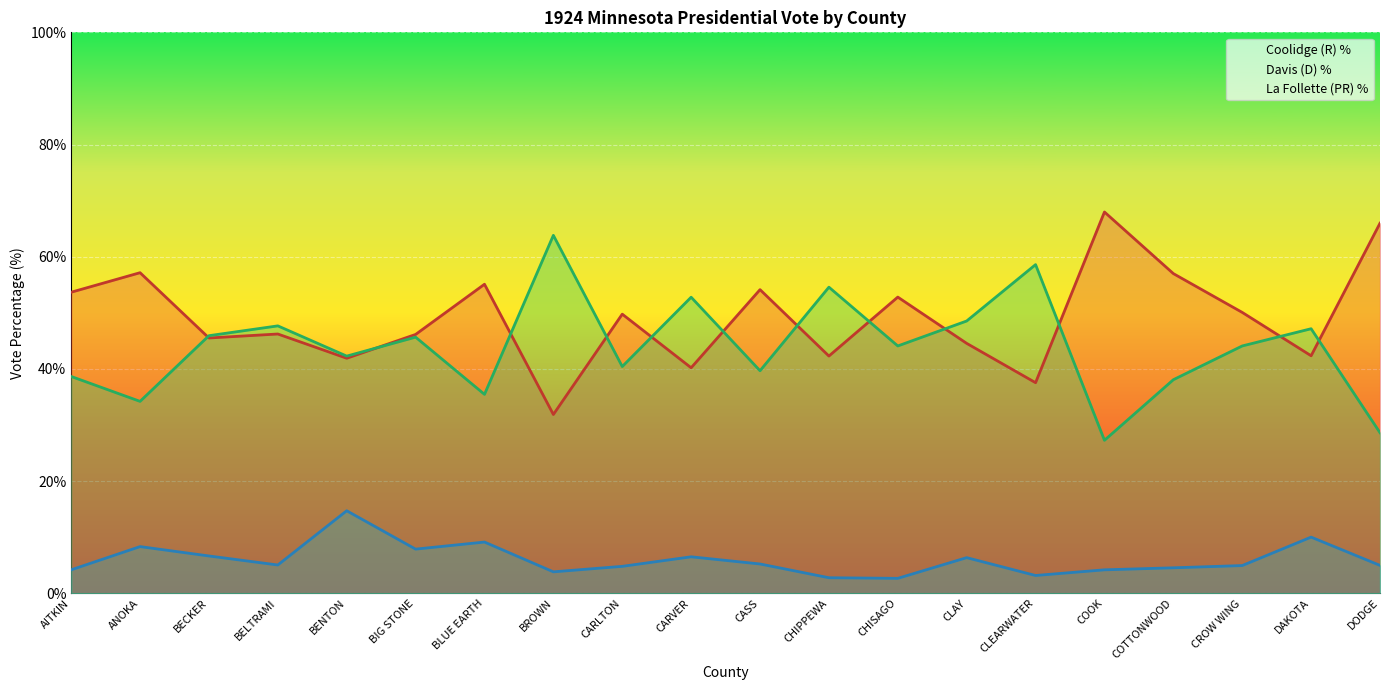

In Coolidge (R) %, how many points are lower than both neighbors (excluding endpoints)?

7